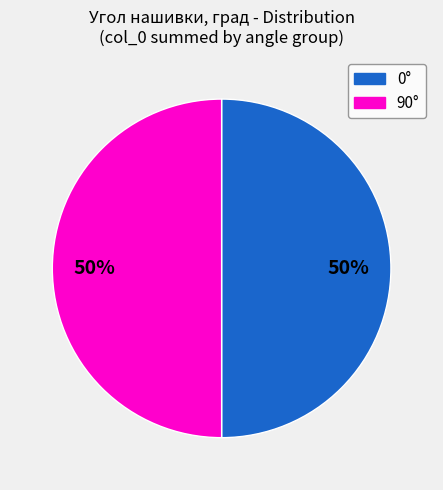

To the nearest percent, what is the average slice percentage?

50%